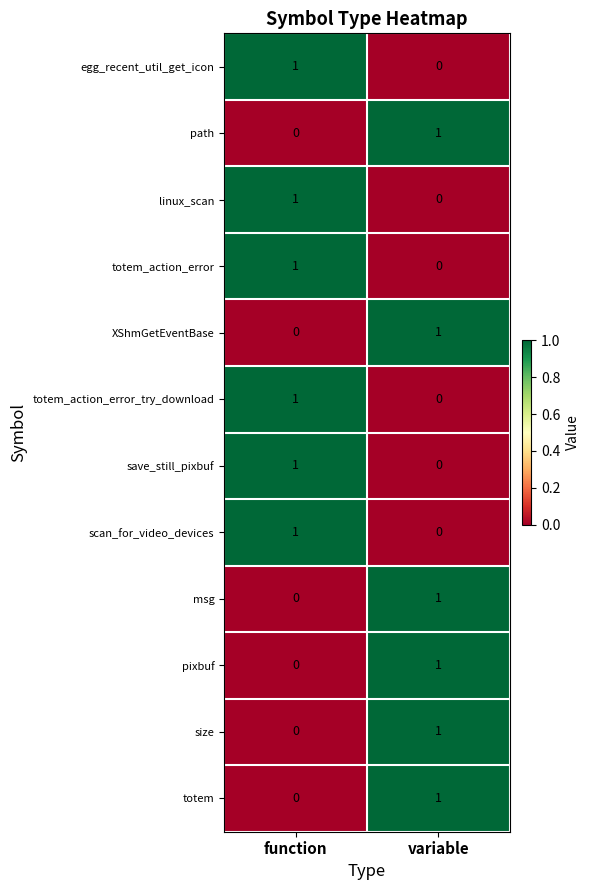

What is the greatest value displayed?

1